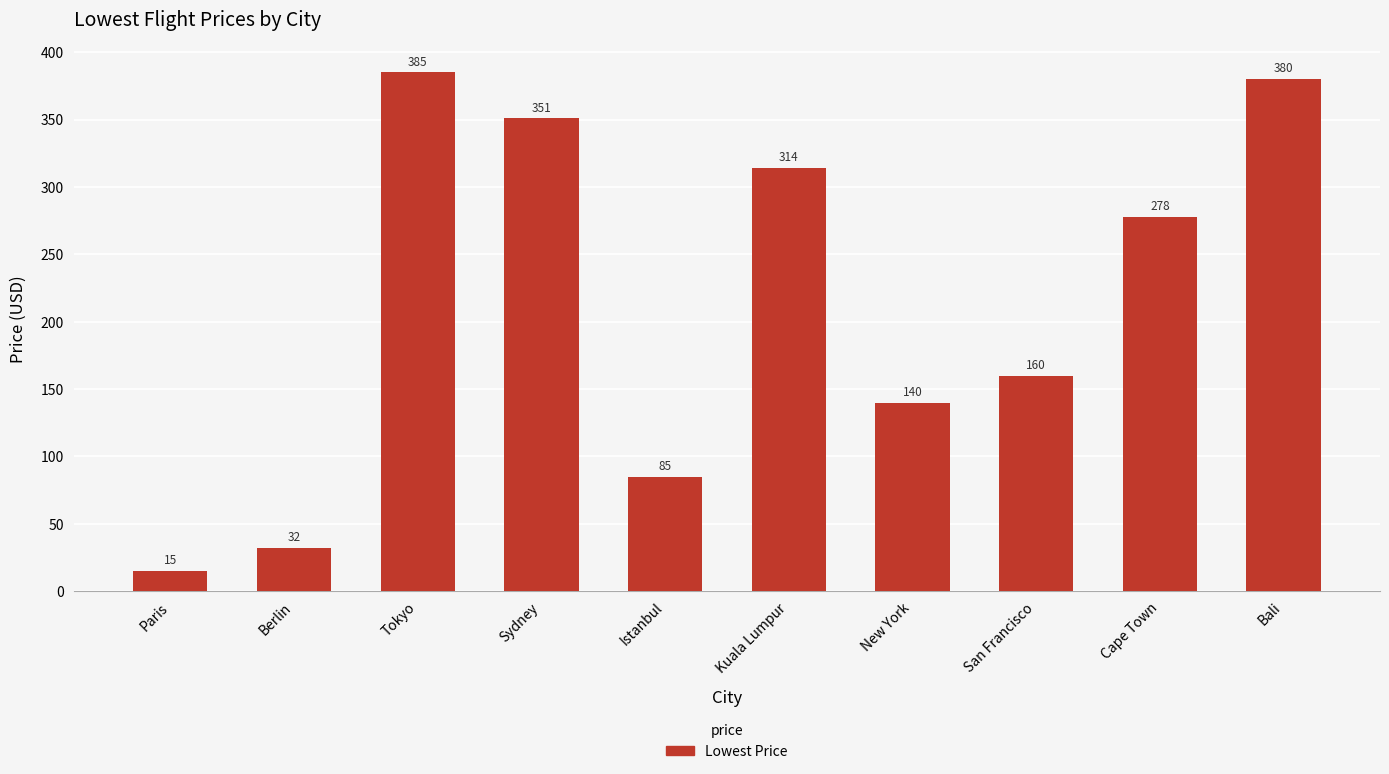

What value does the data have at Berlin?

32